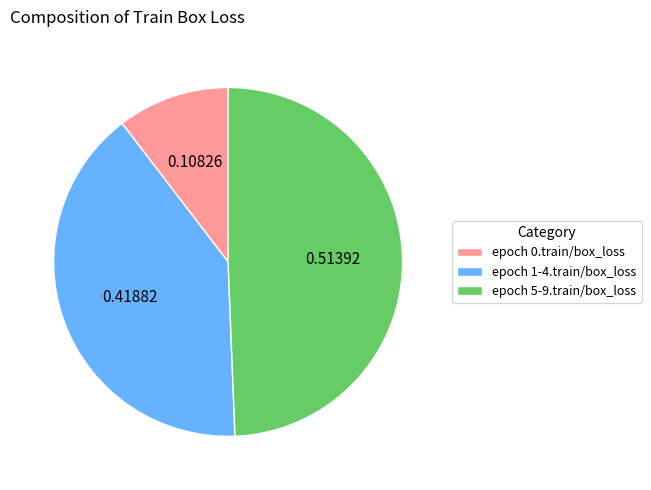

Which category has the biggest portion of the pie?

epoch 5-9.train/box_loss